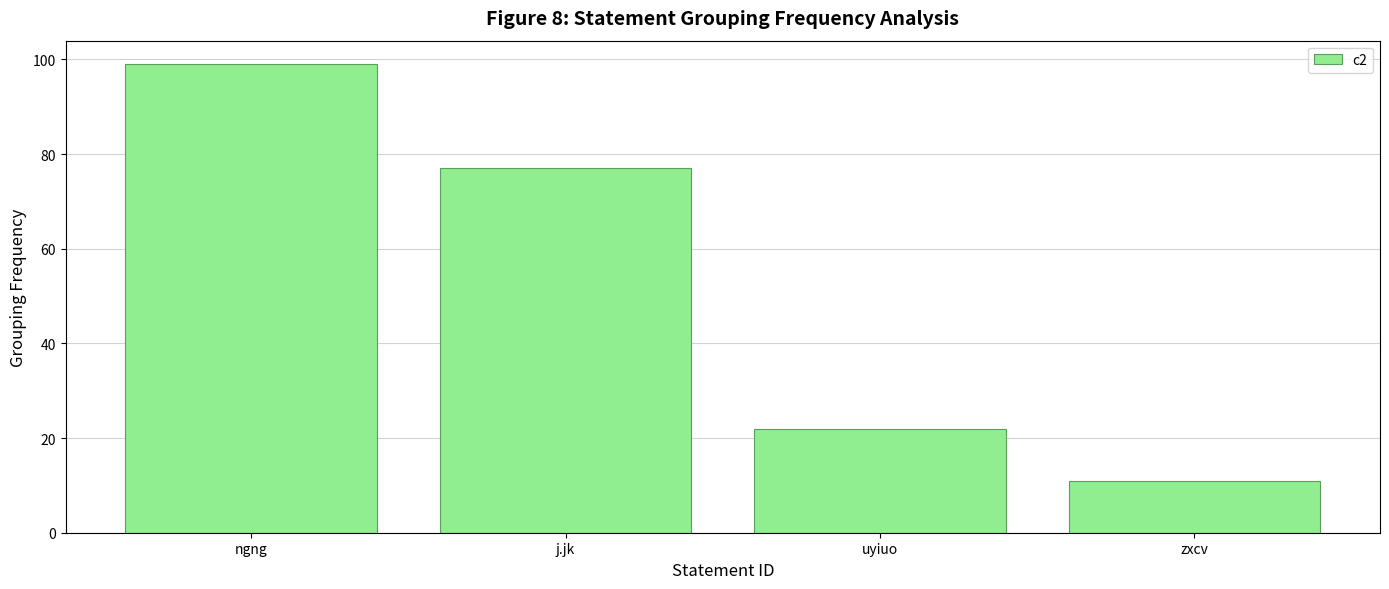

How many values are below 77?

2